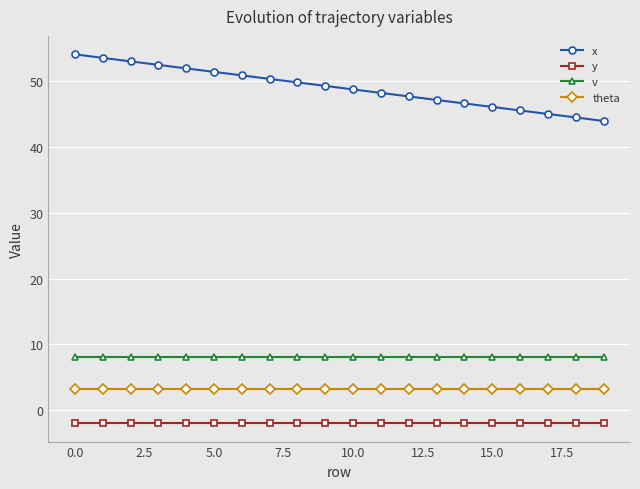

Does the chart display data point markers on the line(s)?

Yes